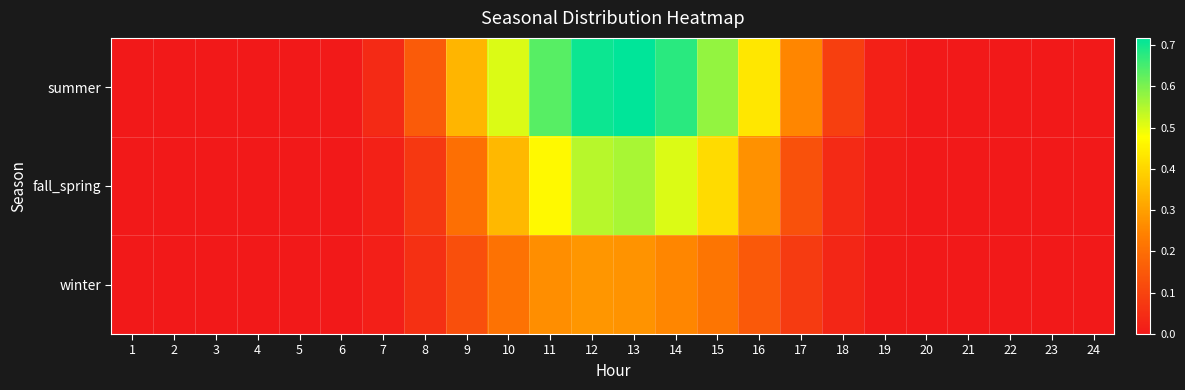

Reading left to right, what are all the values shown in this chart?

summer: 1=0.0	2=0.0	3=0.0	4=0.0	5=0.0	6=0.0	7=0.0	8=0.2	9=0.3	10=0.5	11=0.6	12=0.7	13=0.7	14=0.7	15=0.6	16=0.4	17=0.3	18=0.1	19=0.0	20=0.0	21=0.0	22=0.0	23=0.0	24=0.0
fall_spring: 1=0.0	2=0.0	3=0.0	4=0.0	5=0.0	6=0.0	7=0.0	8=0.1	9=0.2	10=0.3	11=0.5	12=0.5	13=0.6	14=0.5	15=0.4	16=0.3	17=0.1	18=0.0	19=0.0	20=0.0	21=0.0	22=0.0	23=0.0	24=0.0
winter: 1=0.0	2=0.0	3=0.0	4=0.0	5=0.0	6=0.0	7=0.0	8=0.1	9=0.1	10=0.2	11=0.3	12=0.3	13=0.3	14=0.3	15=0.2	16=0.2	17=0.1	18=0.0	19=0.0	20=0.0	21=0.0	22=0.0	23=0.0	24=0.0